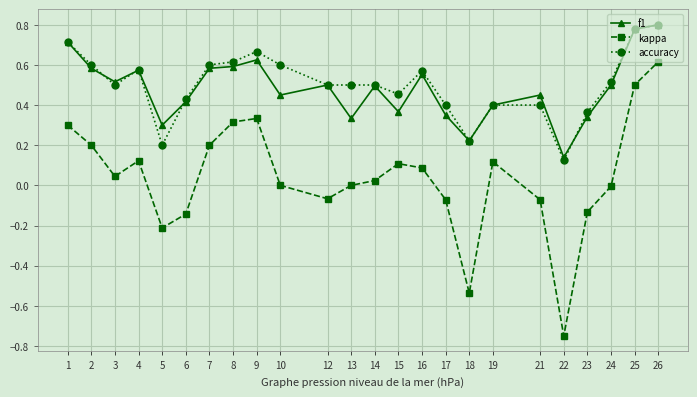

Where is f1 nearest to the value 0?

22